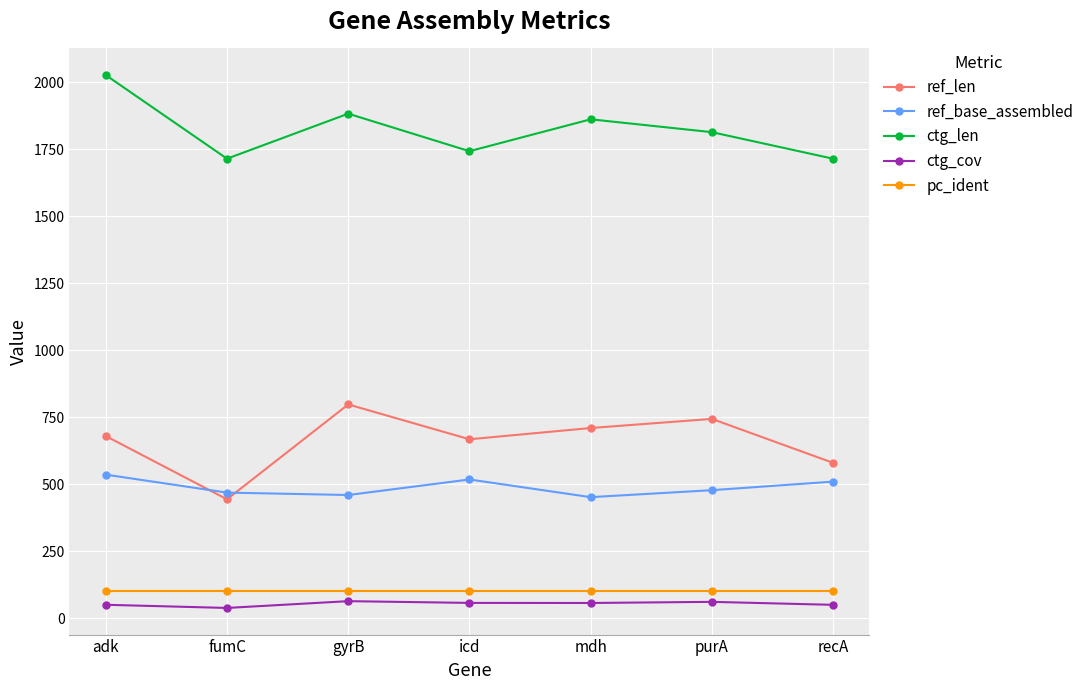

Which category has the highest value in the ctg_len series?

adk